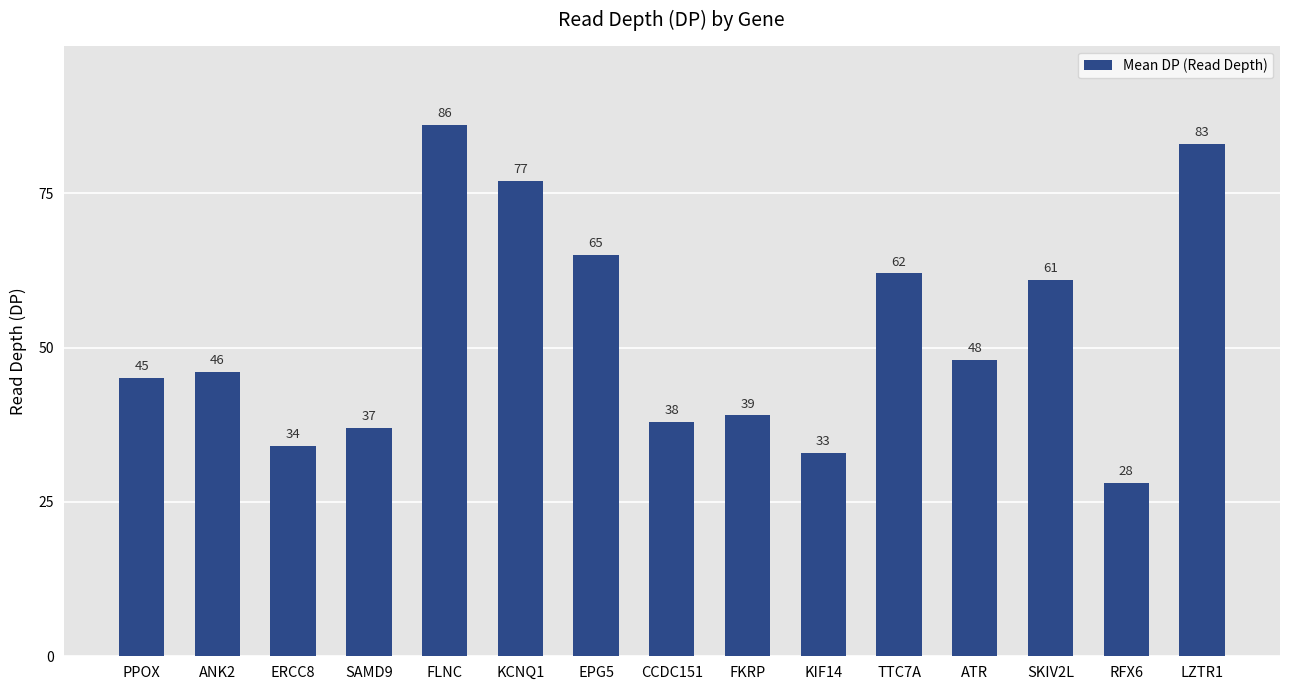

What position from the right is TTC7A?

5